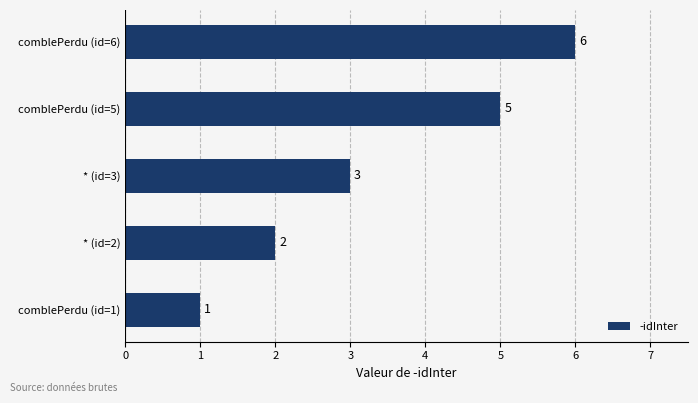

What is the ratio of the value at comblePerdu (id=5) to the value at comblePerdu (id=1)?

5.0